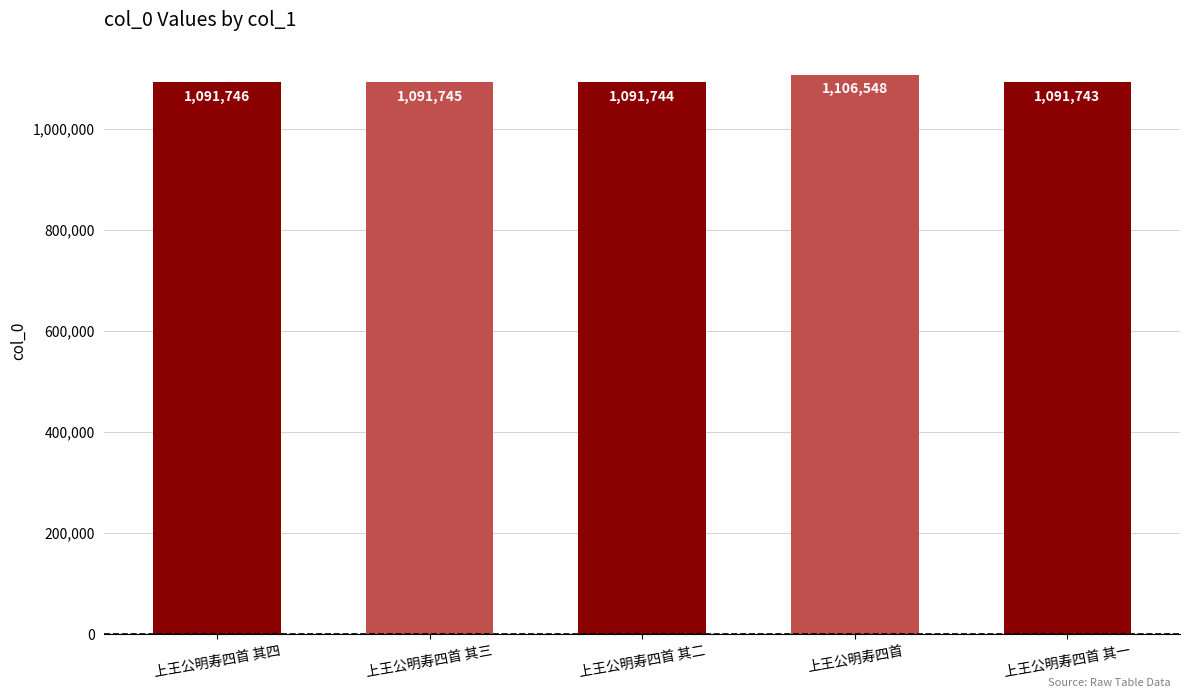

What is the label of the 3rd bar from the left?

上王公明寿四首 其二